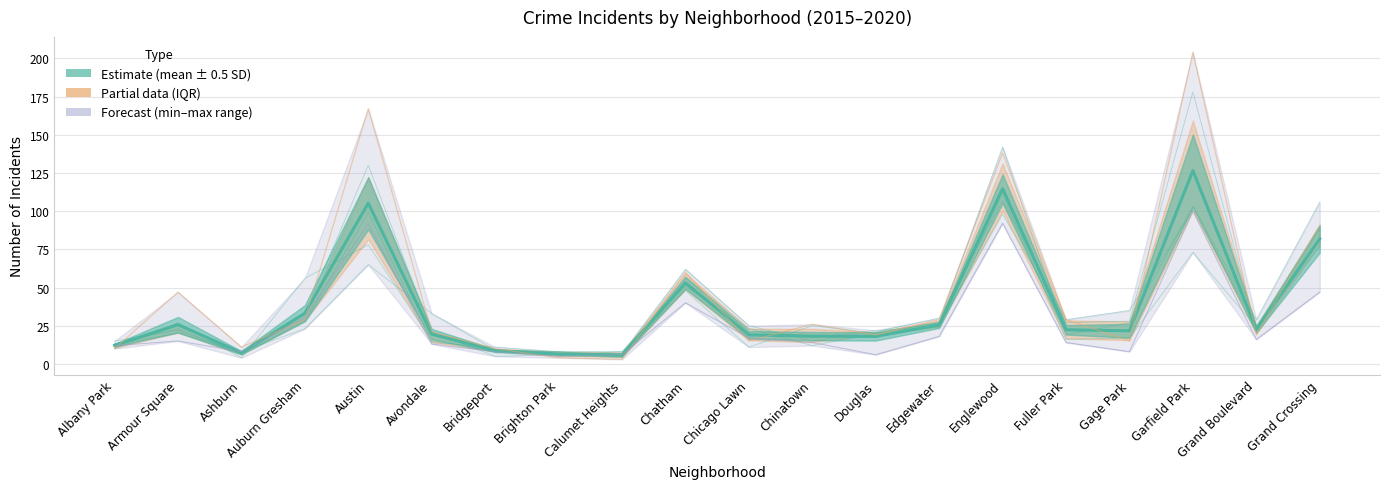

What is the average value?

37.4